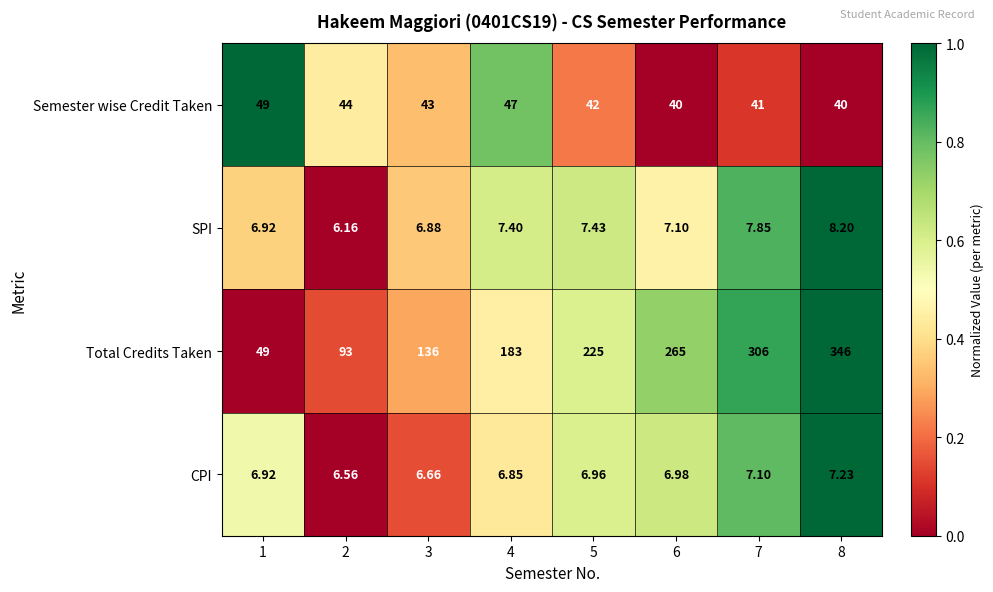

Rank the series at 8 from highest to lowest value.

Total Credits Taken, Semester wise Credit Taken, SPI, CPI